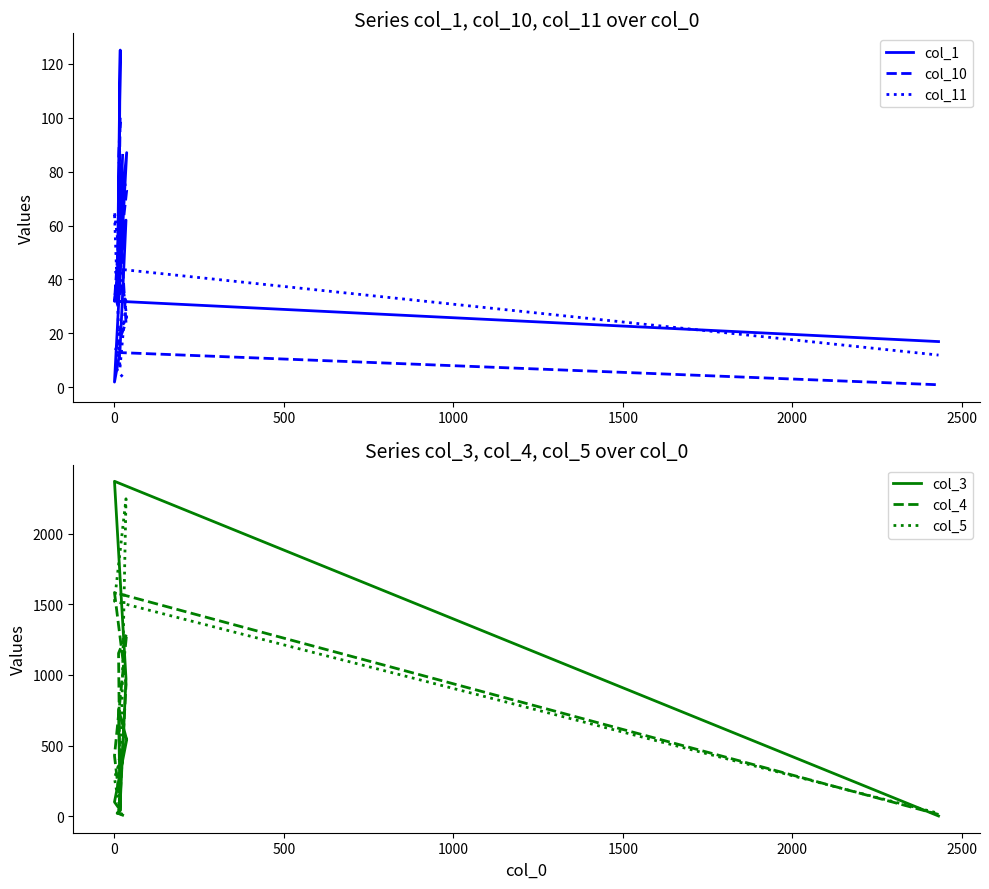

What is the maximum value shown in the chart?

2372